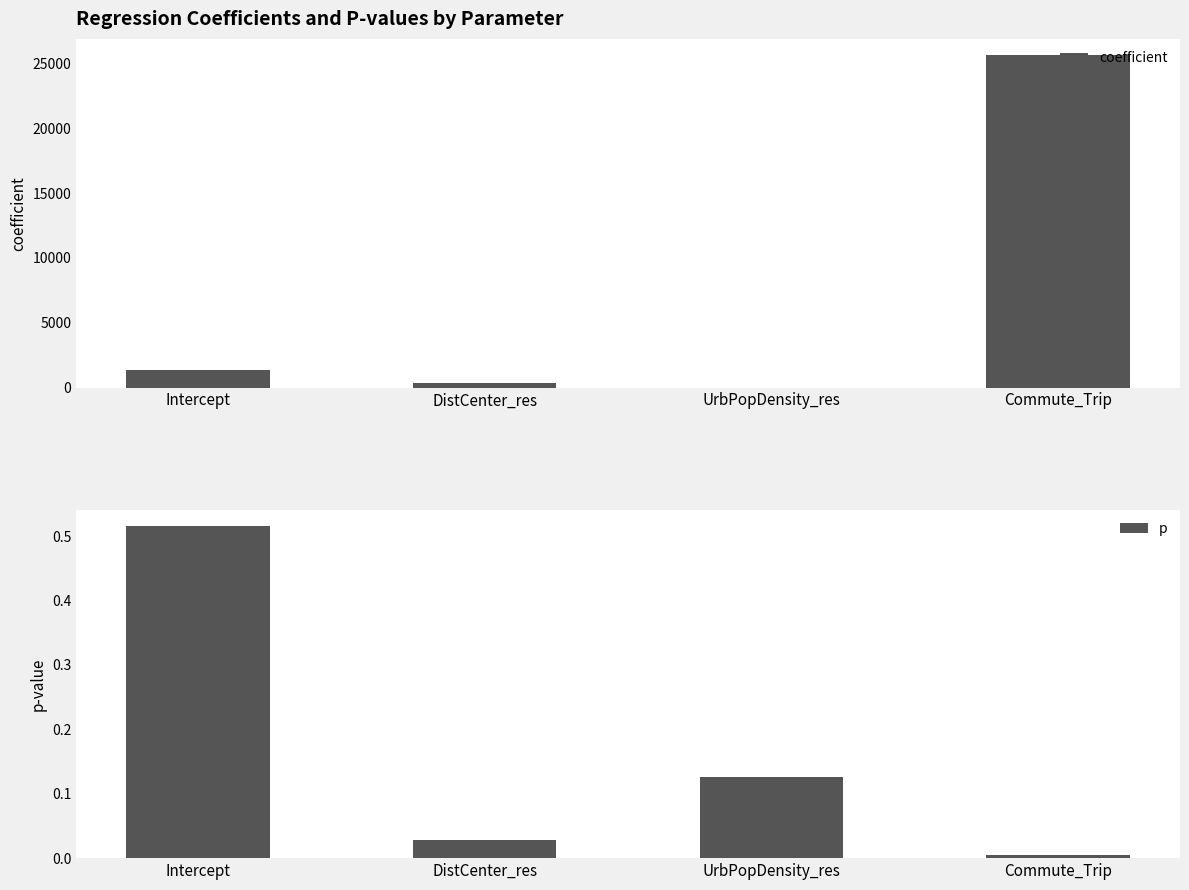

What are all the series names shown in the legend?

coefficient, p